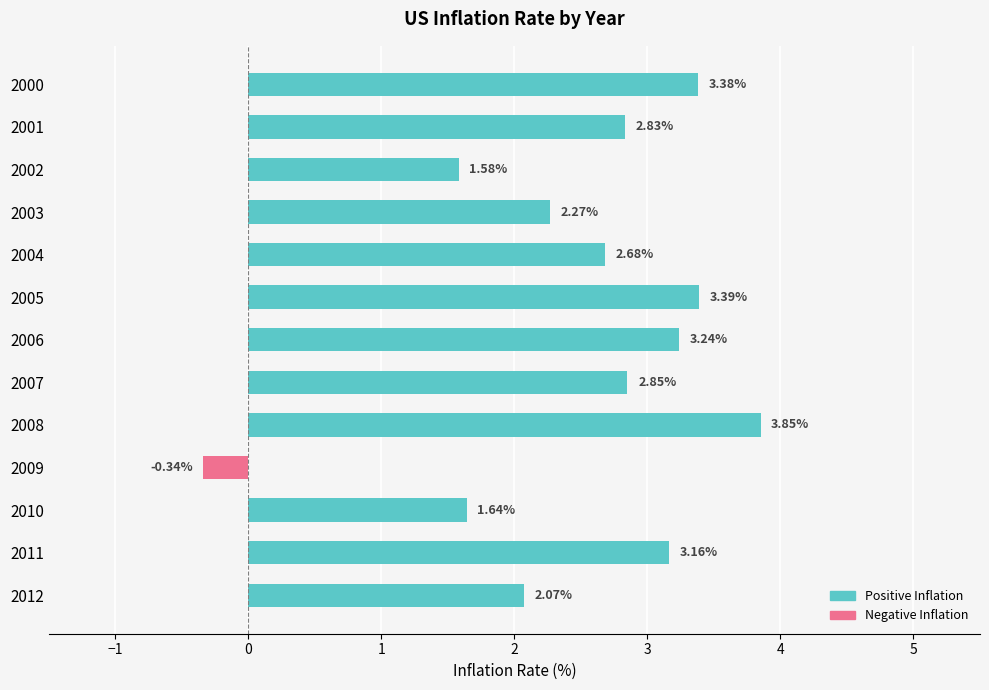

Rank the series by their average value, from lowest to highest.

Negative Inflation, Positive Inflation